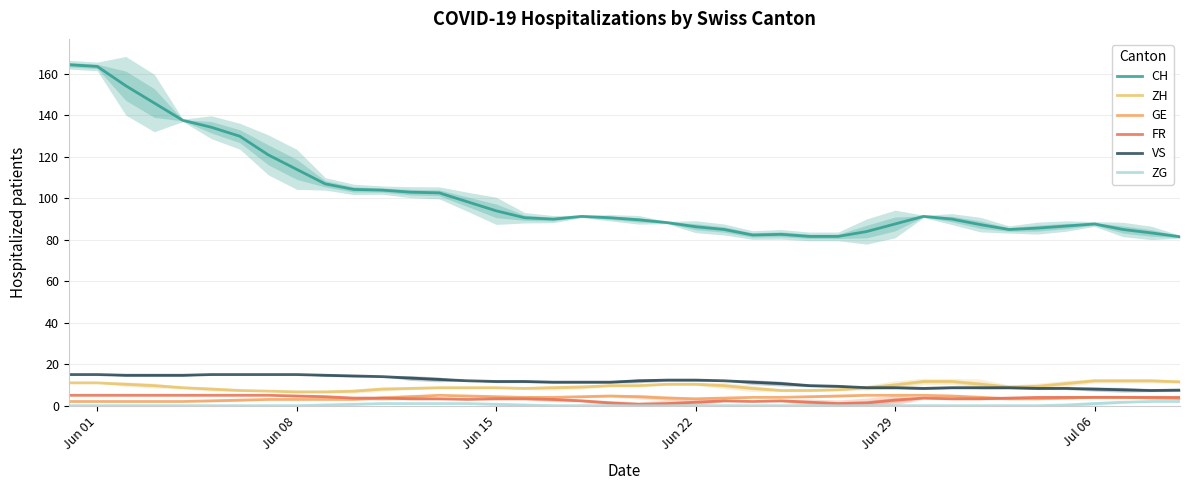

True or false: VS and ZG cross at least once.

False